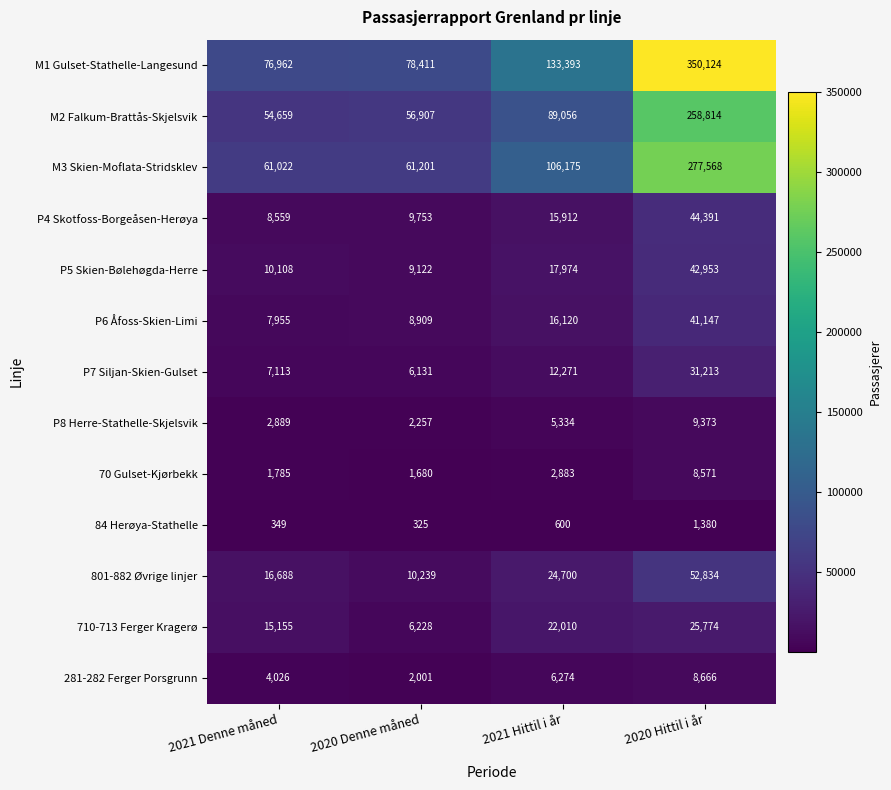

True or false: 70 Gulset-Kjørbekk has a value of 2883 at 2021 Hittil i år.

True